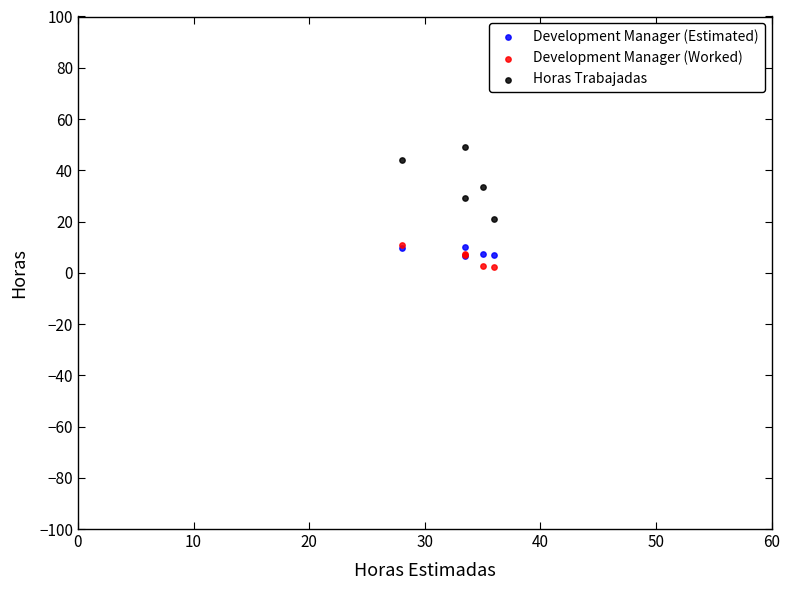

What are all the series names shown in the legend?

Development Manager (Estimated), Development Manager (Worked), Horas Trabajadas